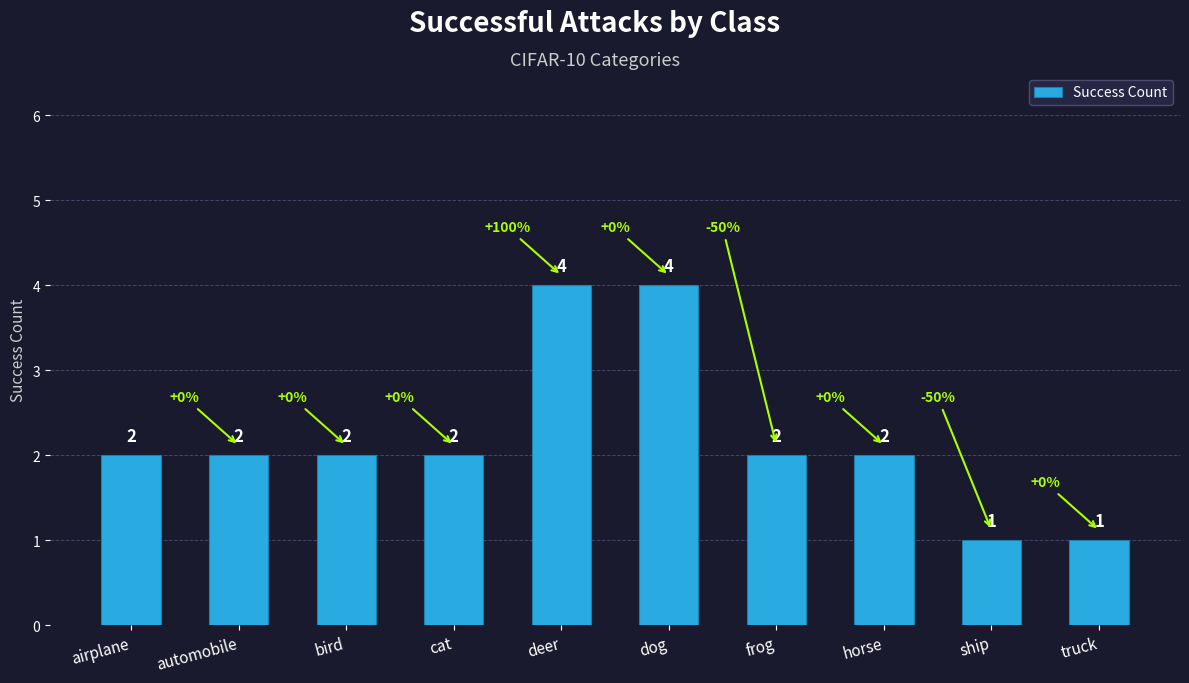

What is the label of the 6th bar from the right?

deer